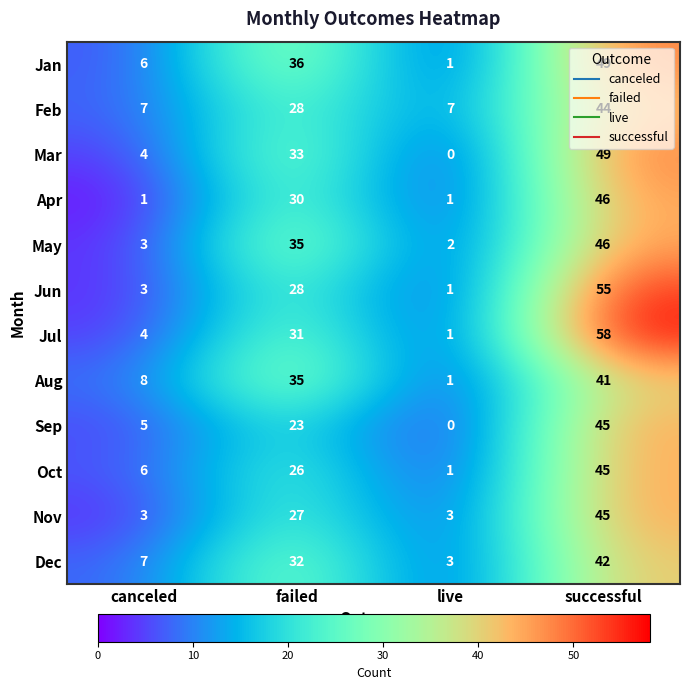

What is the sum of the Jan values at canceled and failed?

42